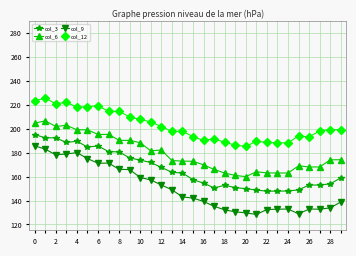

Which series has the largest total across all categories?

col_12